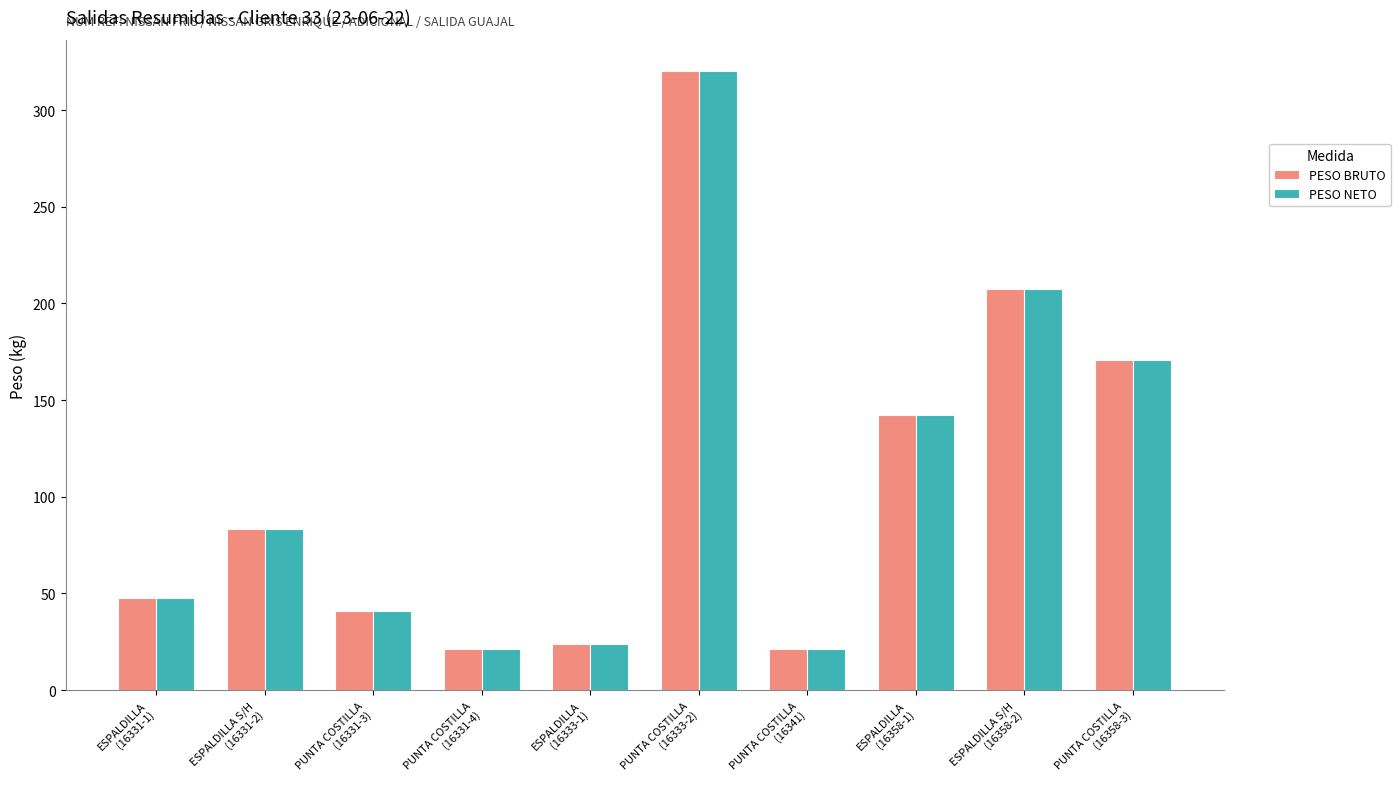

Reading left to right, list all the values displayed in this chart.

PESO BRUTO: ESPALDILLA
(16331-1)=47.4	ESPALDILLA S/H
(16331-2)=83.1	PUNTA COSTILLA
(16331-3)=41.1	PUNTA COSTILLA
(16331-4)=21.4	ESPALDILLA
(16333-1)=23.7	PUNTA COSTILLA
(16333-2)=320.4	PUNTA COSTILLA
(16341)=21.4	ESPALDILLA
(16358-1)=142.2	ESPALDILLA S/H
(16358-2)=207.7	PUNTA COSTILLA
(16358-3)=170.9
PESO NETO: ESPALDILLA
(16331-1)=47.4	ESPALDILLA S/H
(16331-2)=83.1	PUNTA COSTILLA
(16331-3)=41.1	PUNTA COSTILLA
(16331-4)=21.4	ESPALDILLA
(16333-1)=23.7	PUNTA COSTILLA
(16333-2)=320.4	PUNTA COSTILLA
(16341)=21.4	ESPALDILLA
(16358-1)=142.2	ESPALDILLA S/H
(16358-2)=207.7	PUNTA COSTILLA
(16358-3)=170.9